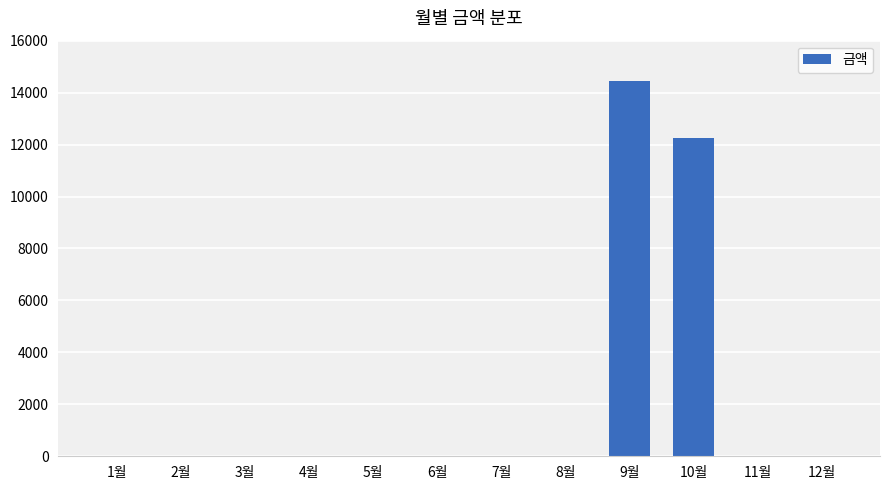

What is the greatest value displayed?

14440